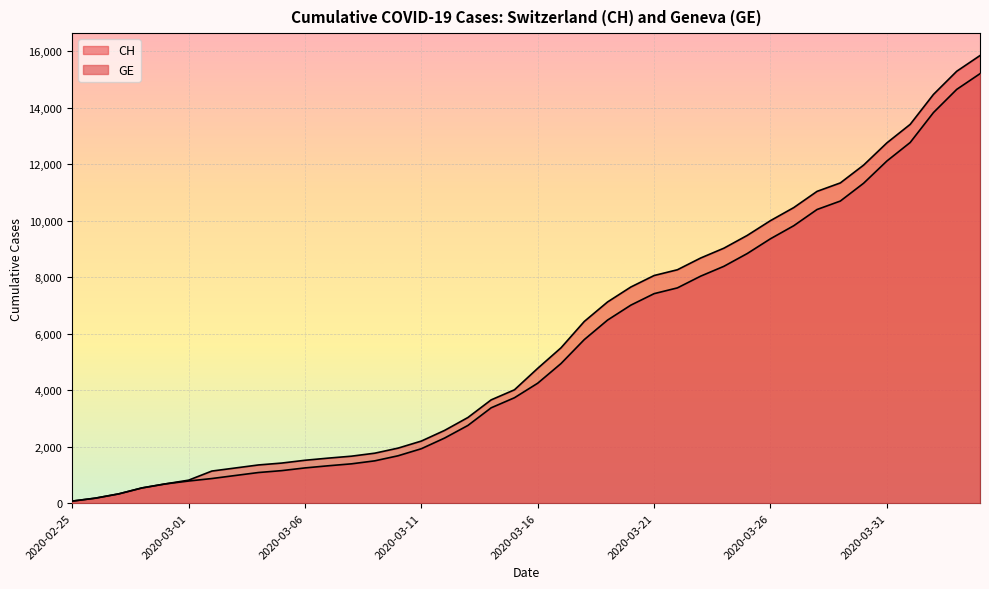

What is the value of the CH point at the 11th from the left?

1519